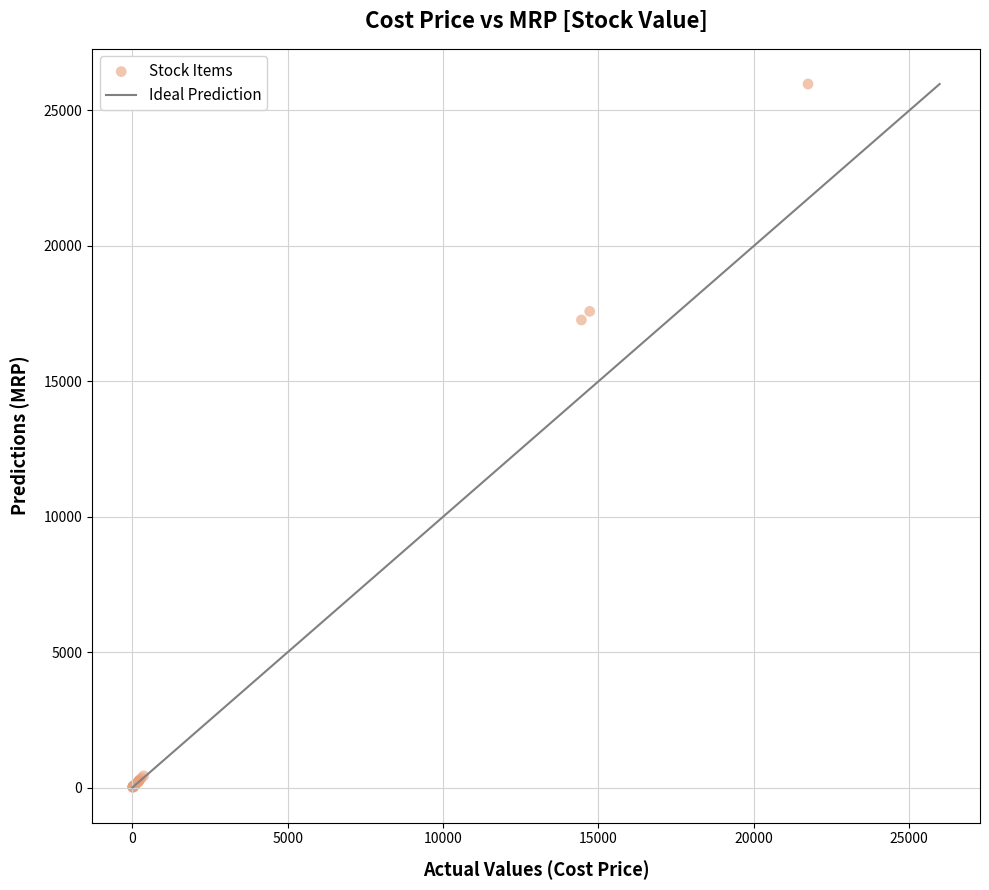

What Y value in the scatter plot is closest to 12992?

17264.1